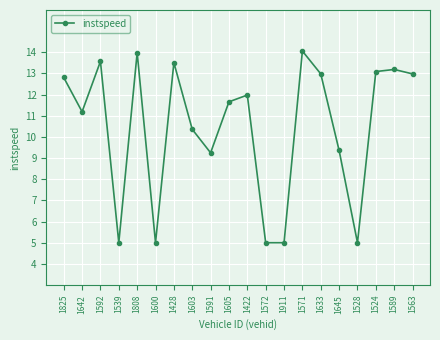

Approximately how many times larger is the value at 1808 compared to 1603?

1.3